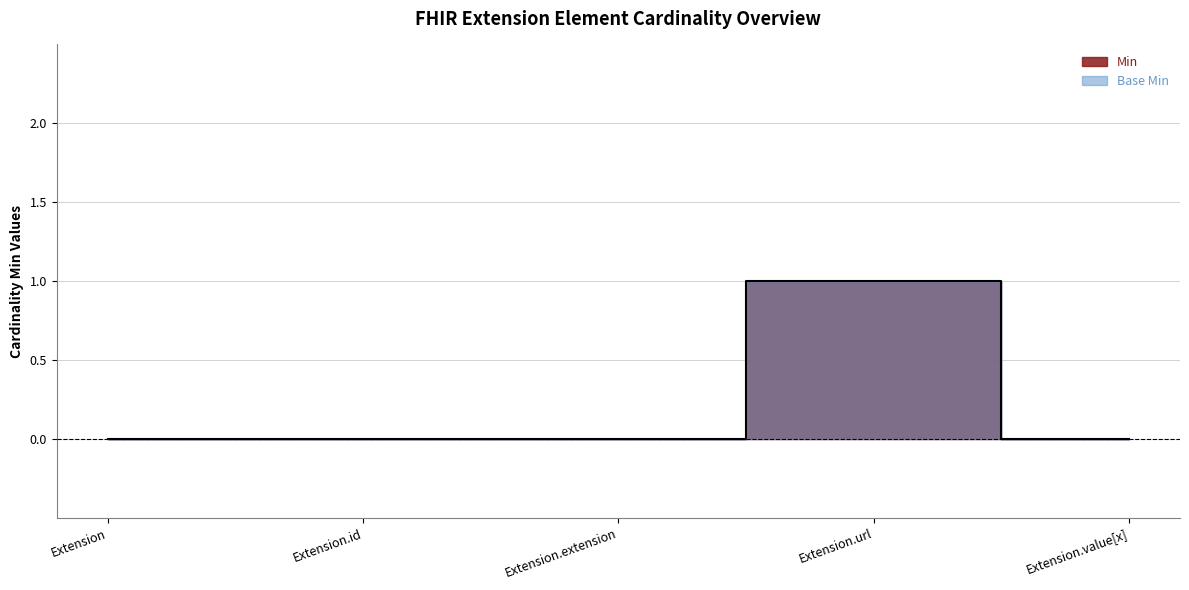

What is the label of the 4th point from the right?

Extension.id